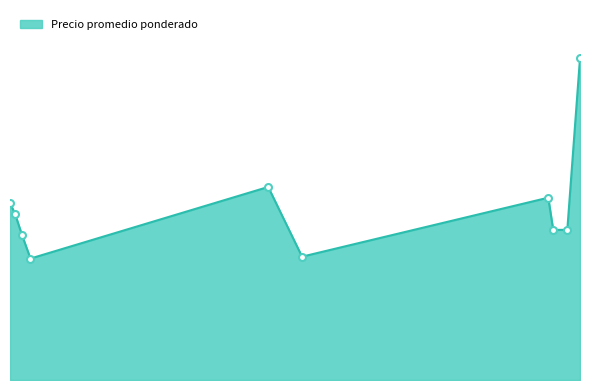

At which category does the chart reach its minimum across all series?

2021-01-27